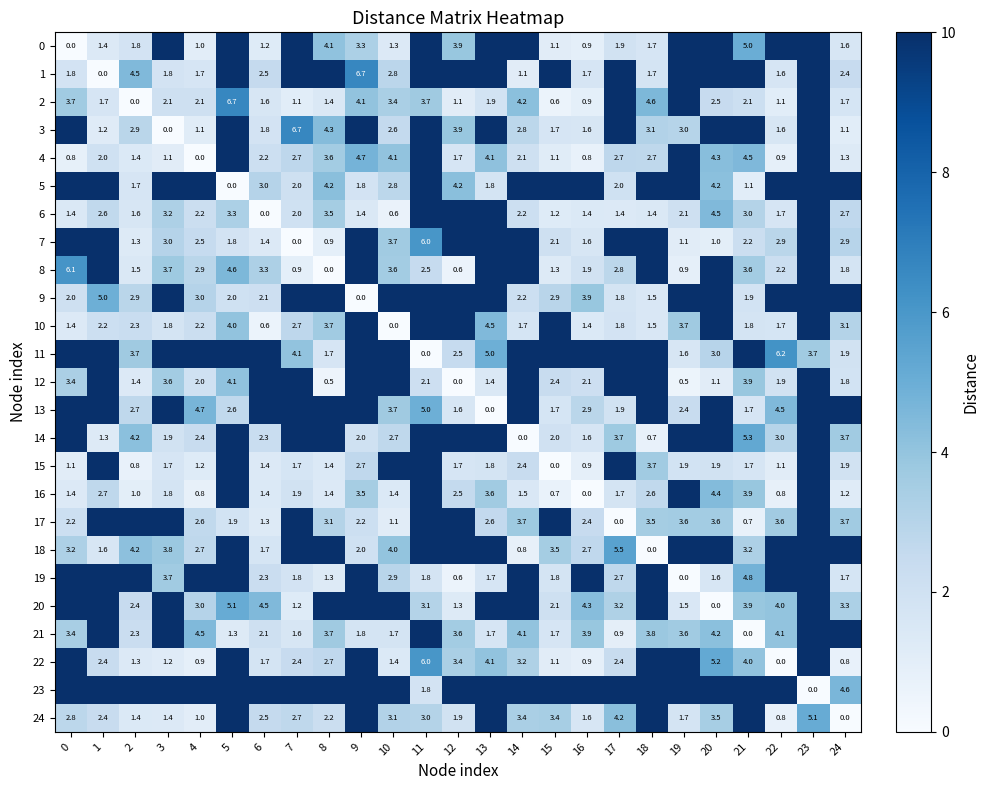

Is the value of 19 at 24 greater than the value of 11 at 11?

Yes